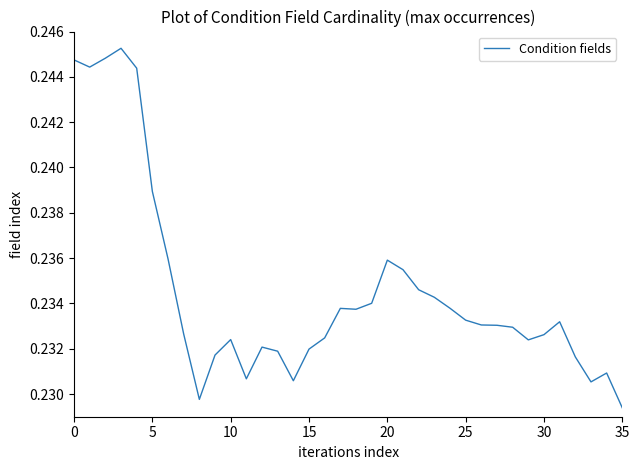

At which category does the chart reach its minimum across all series?

35